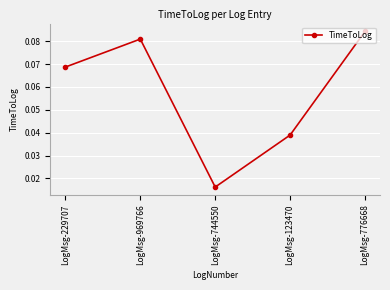

Which has a higher value, LogMsg-776668 or LogMsg-969766?

LogMsg-776668